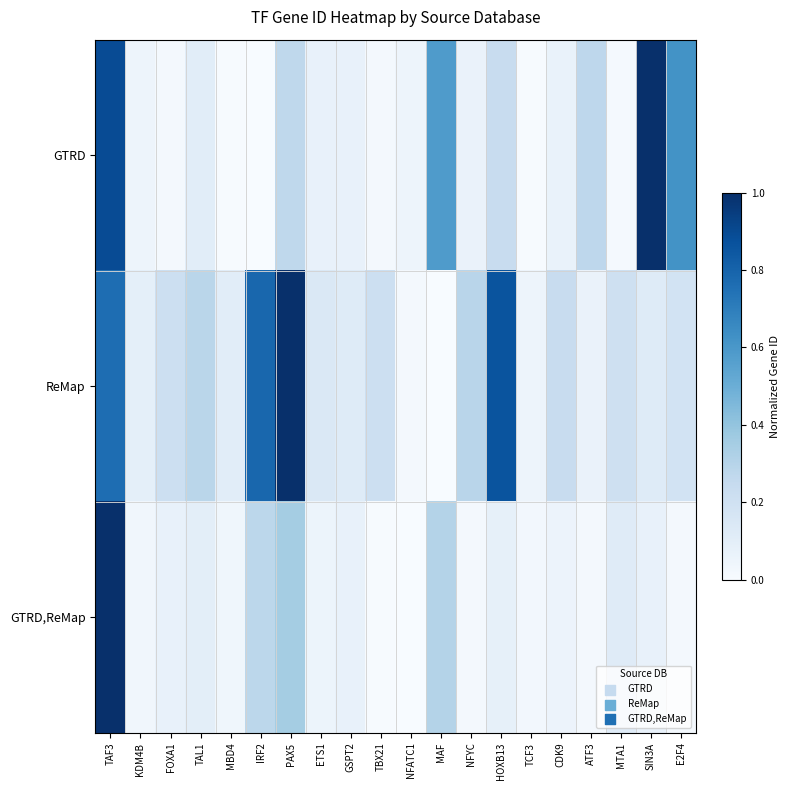

Rank the series at NFYC from highest to lowest value.

ReMap, GTRD, GTRD,ReMap